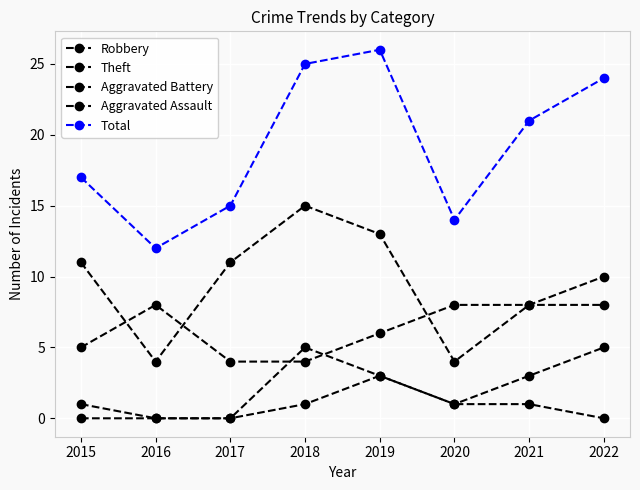

How many categories are shown in the chart?

8